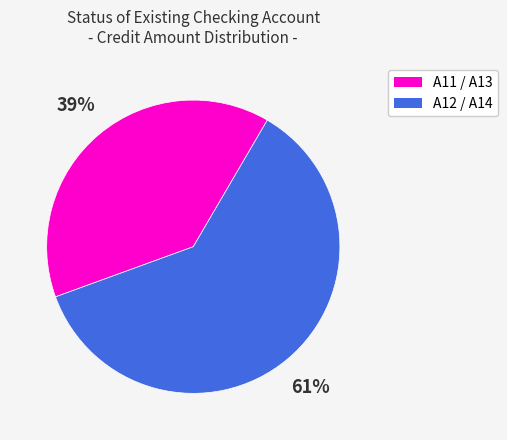

Does any single category account for the majority?

Yes